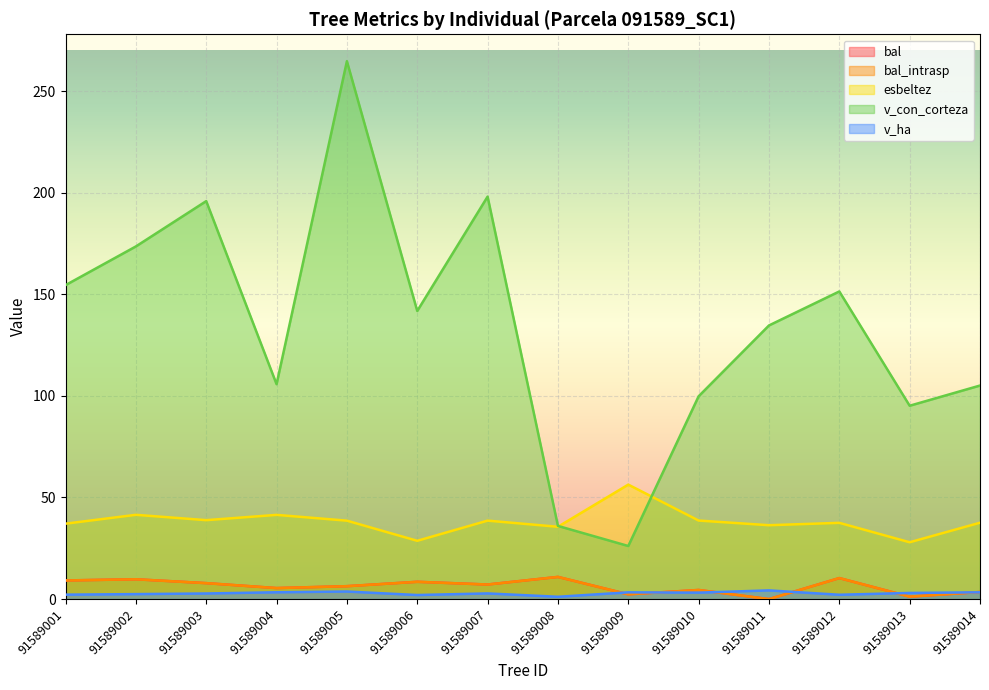

Which category has the lowest value in the bal_intrasp series?

91589011